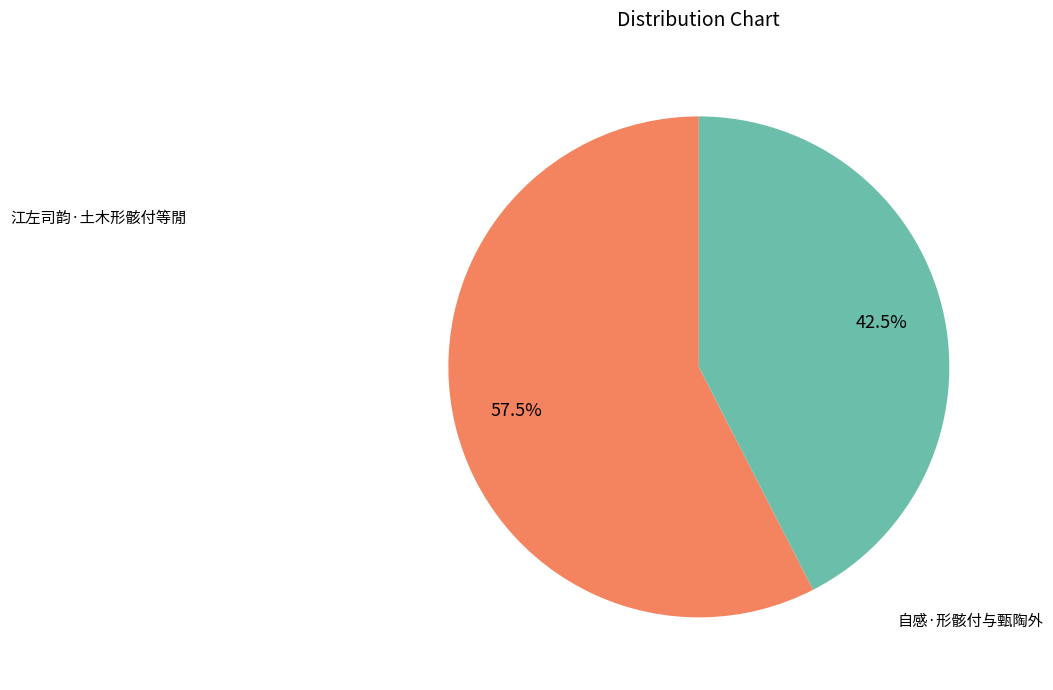

Does any single category account for the majority?

Yes